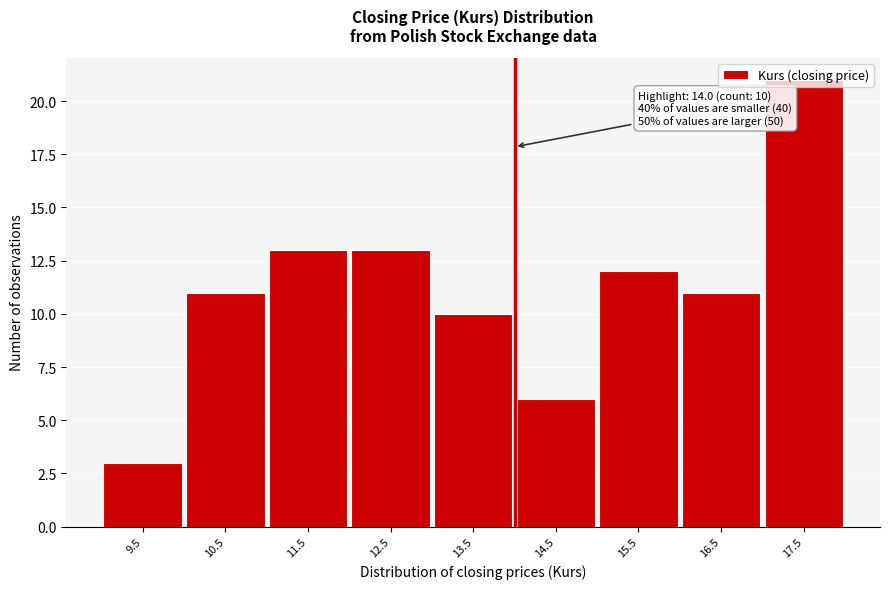

What is the difference between the second highest and second lowest values?

7